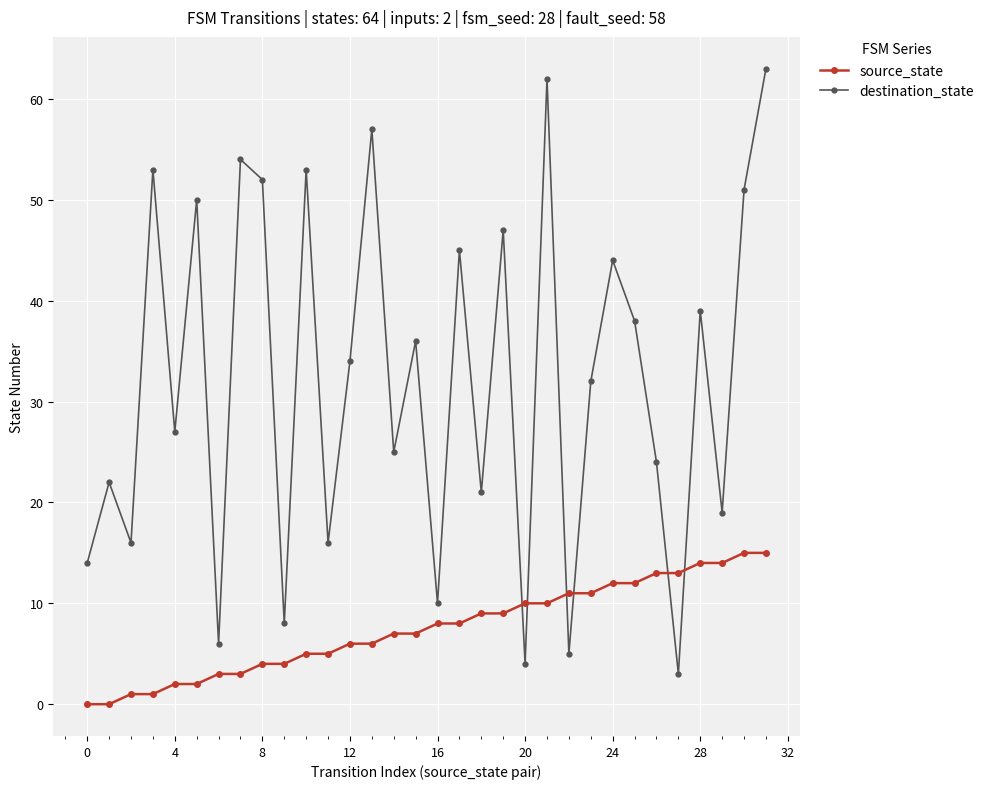

What is the difference between the second highest and minimum values in the destination_state series?

59